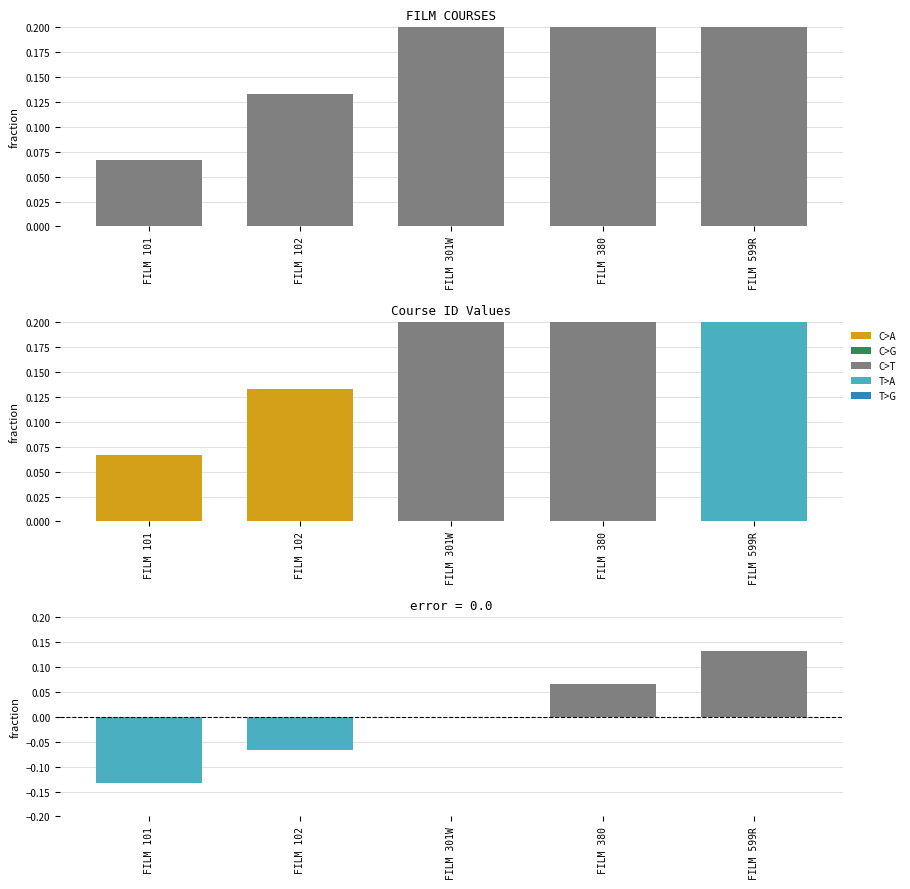

Between FILM 599R and FILM 101, which is larger?

FILM 599R